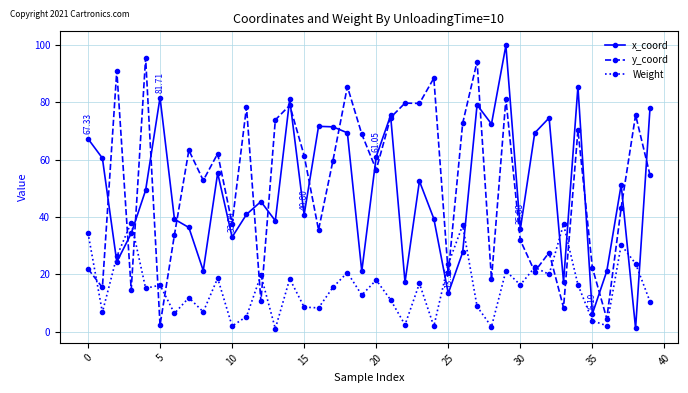

Does the chart have visible grid lines?

Yes